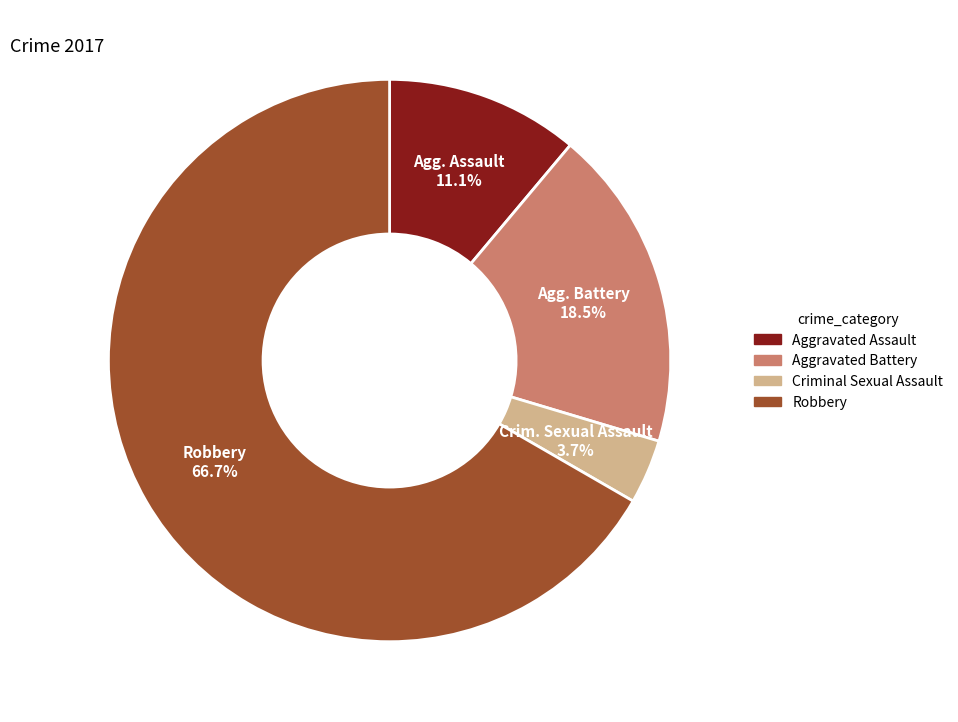

True or false: Aggravated Assault accounts for 11% of the total.

True